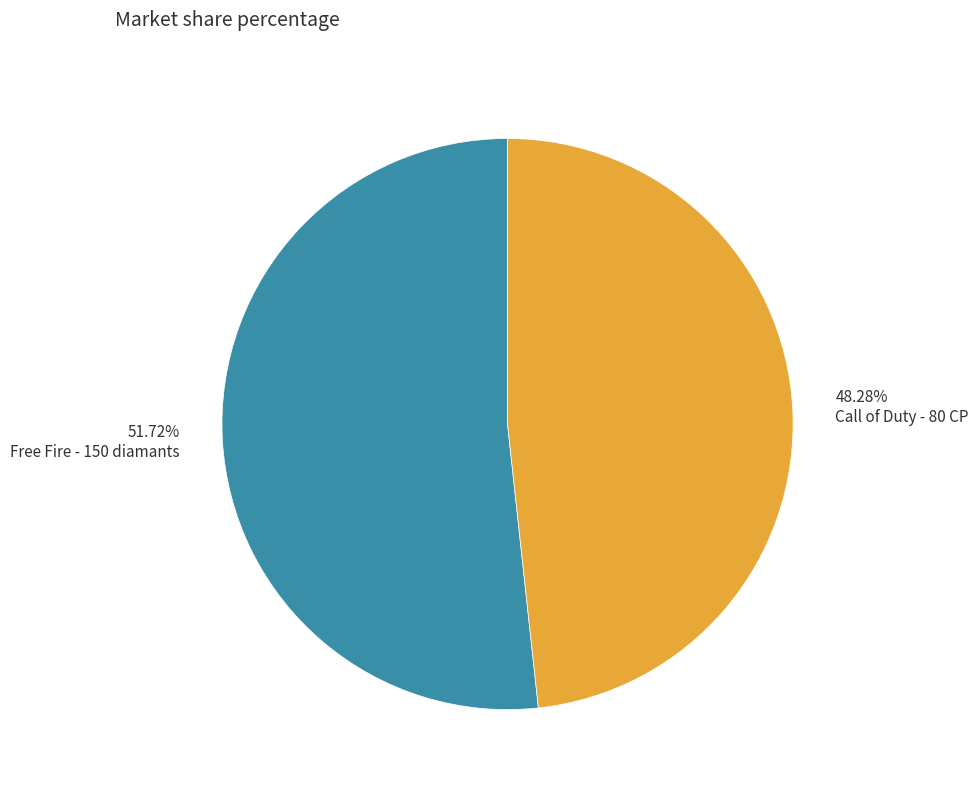

Approximately how many times larger is the value at 48.28% Call of Duty - 80 CP compared to 51.72% Free Fire - 150 diamants?

0.9